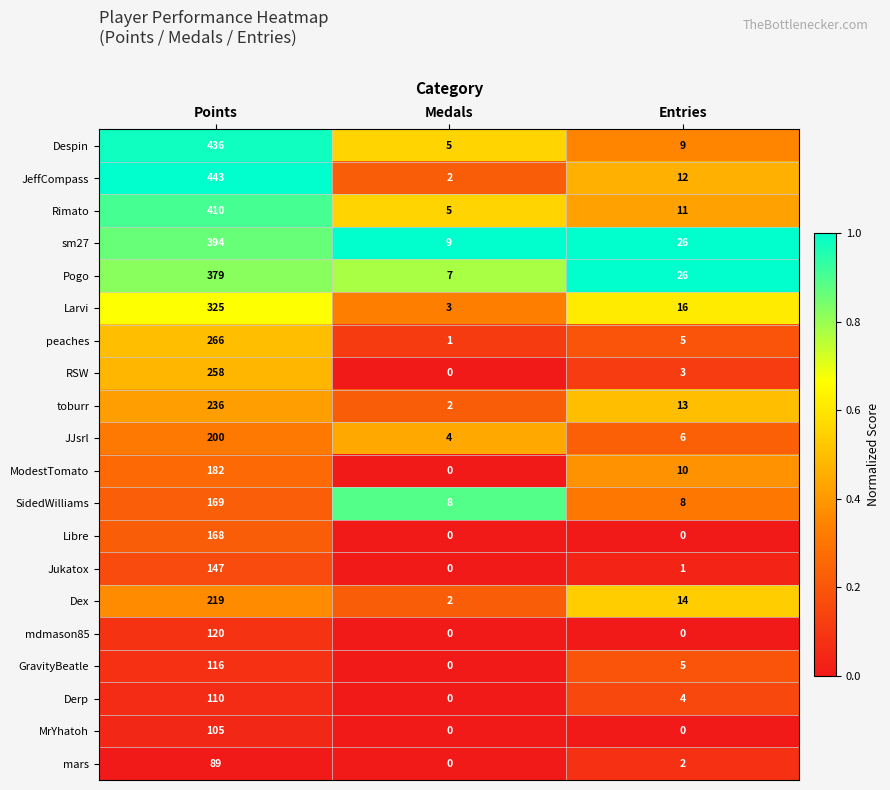

The JJsrl series shows 200 at Points. True or false?

True